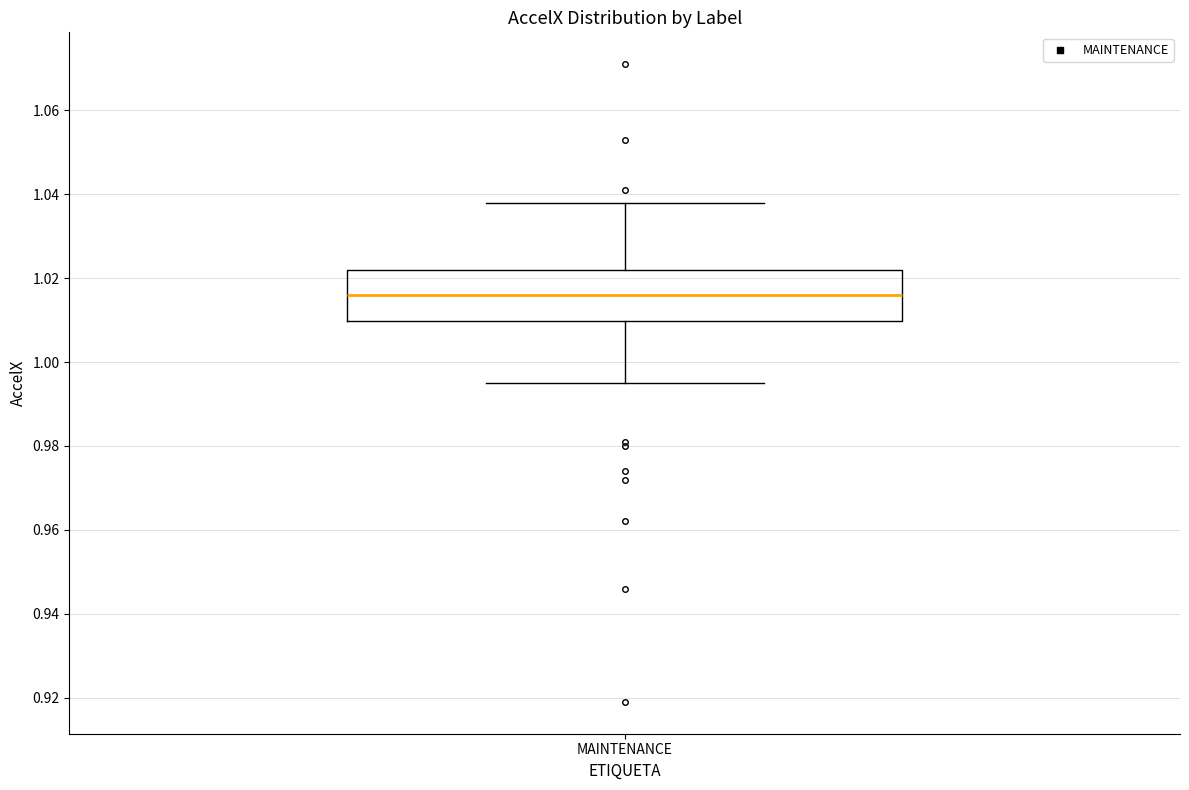

Transcribe this box plot: give where the median line is, the range the box spans, and where the two whiskers end, as read against the y-axis. The values are not printed on the chart, so give them approximately, as read against the axis.

median 1.016, box 1.010 to 1.022, whiskers 0.996 to 1.038